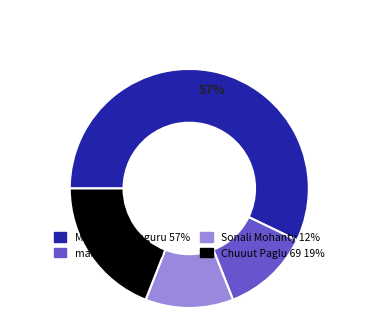

Which category has the biggest portion of the pie?

Manish Paramguru